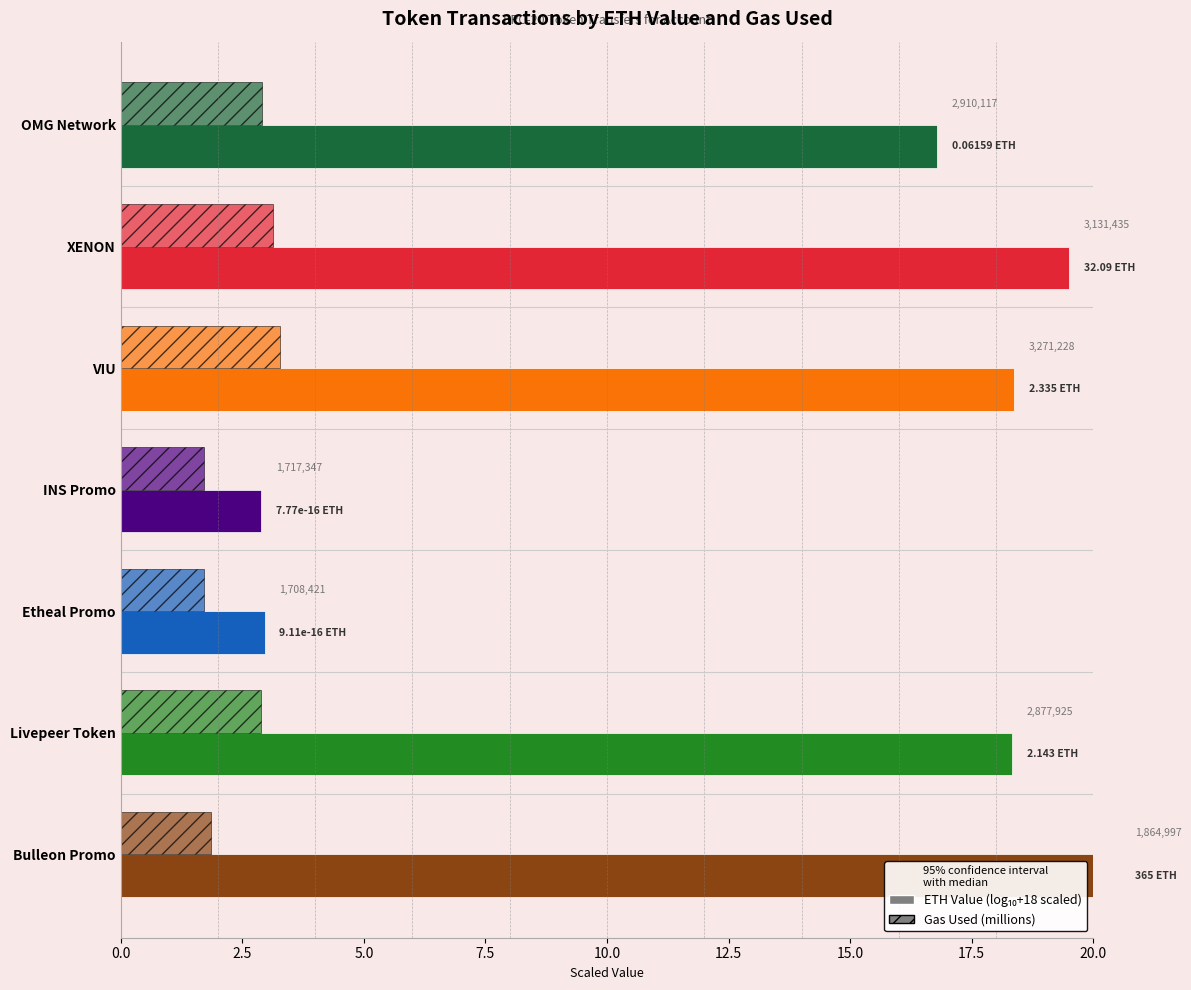

What is the difference between the maximum and minimum values in the ETH Value (log₁₀+18 scaled) series?

17.7